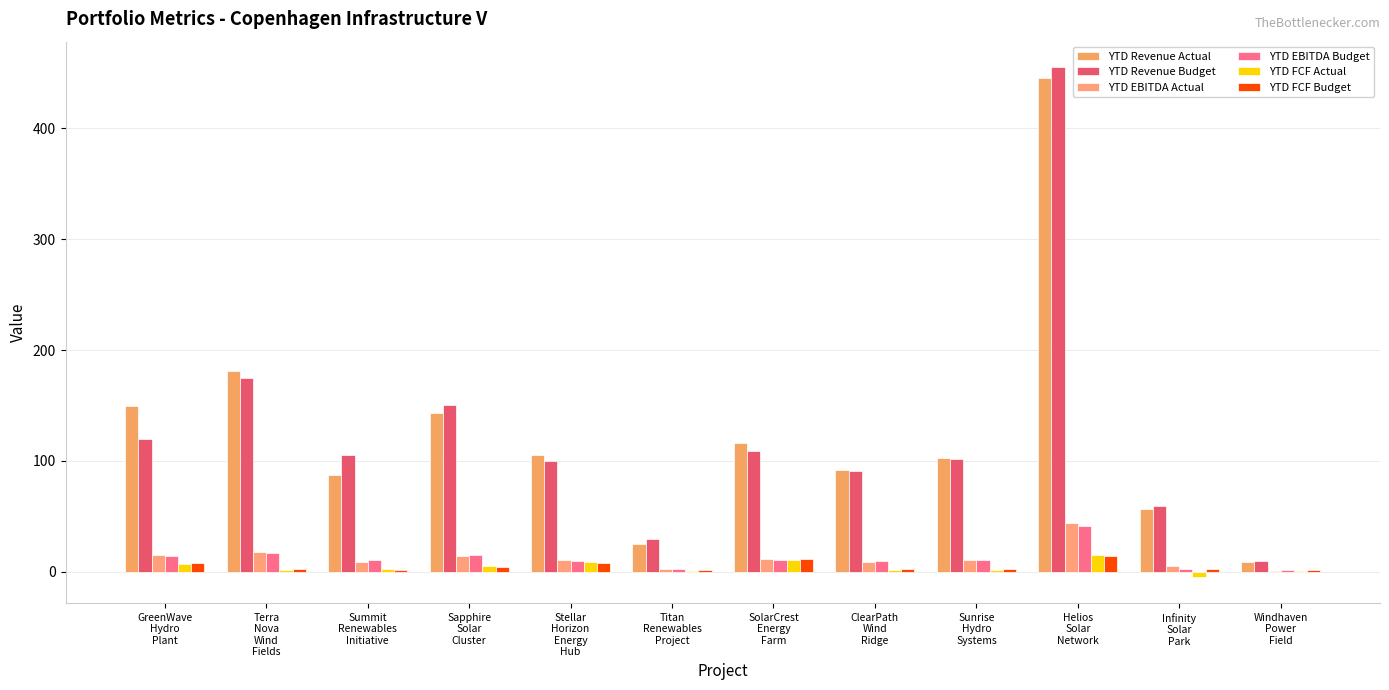

Does the chart contain stacked bars?

No